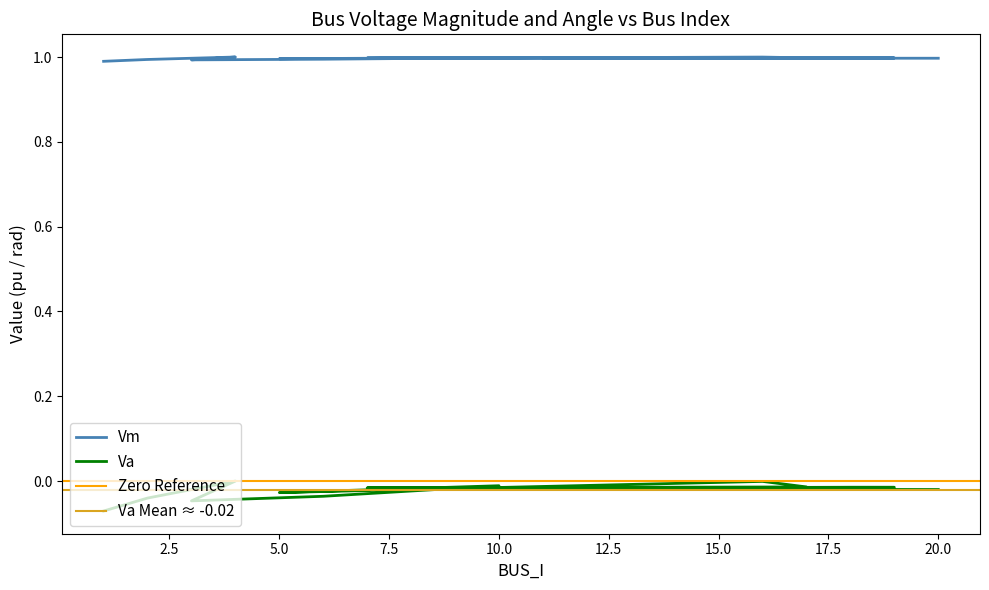

At how many categories does at least one series exceed 0?

20